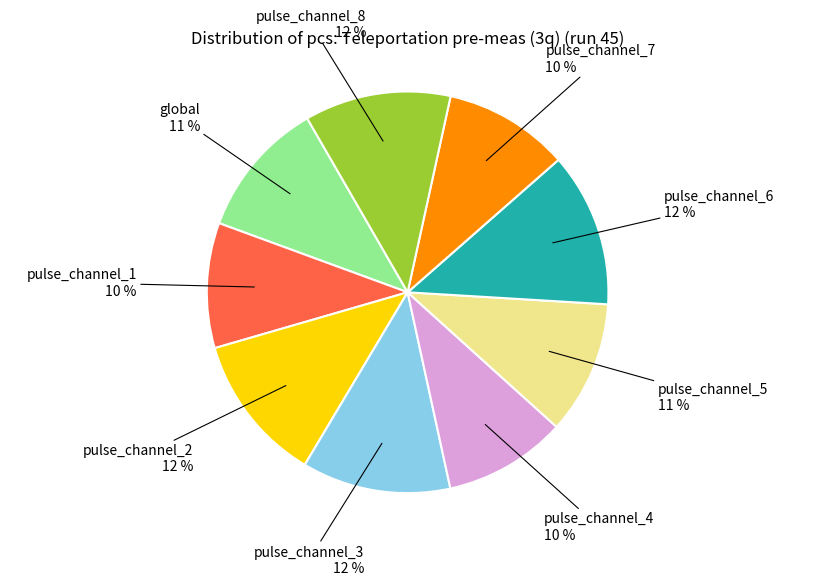

To the nearest percent, what is the average slice percentage?

11%